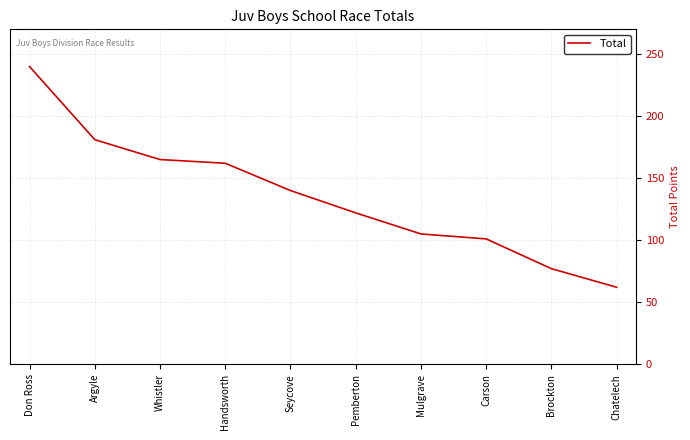

What is the maximum value shown in the chart?

240